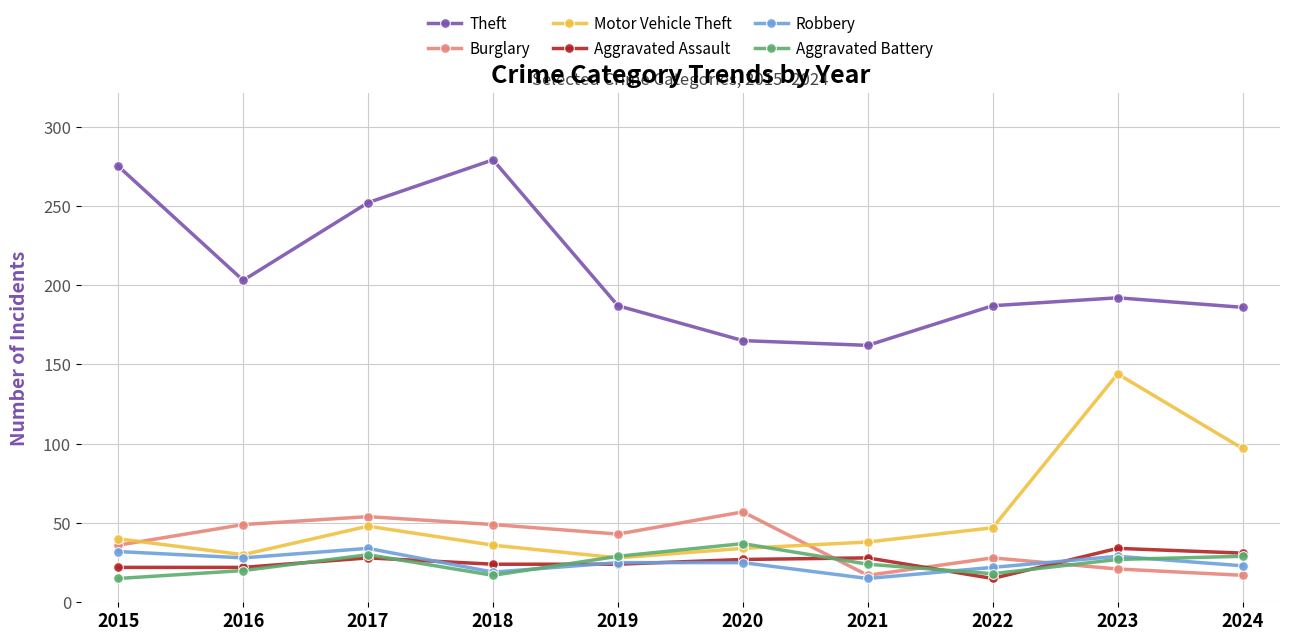

Is it true that Motor Vehicle Theft equals 38 at 2021?

True